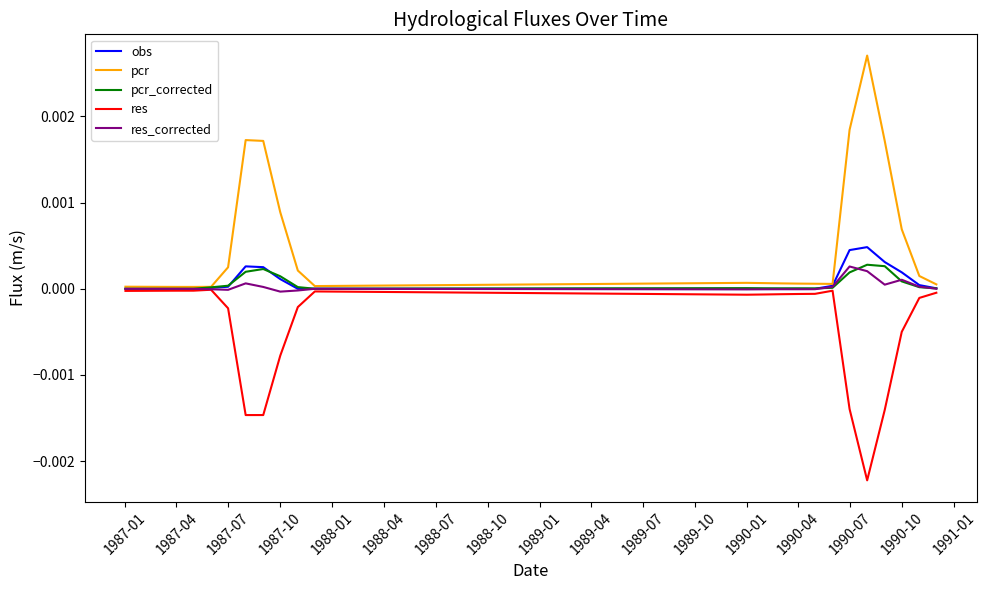

In pcr_corrected, how many points are higher than both neighbors (excluding endpoints)?

4